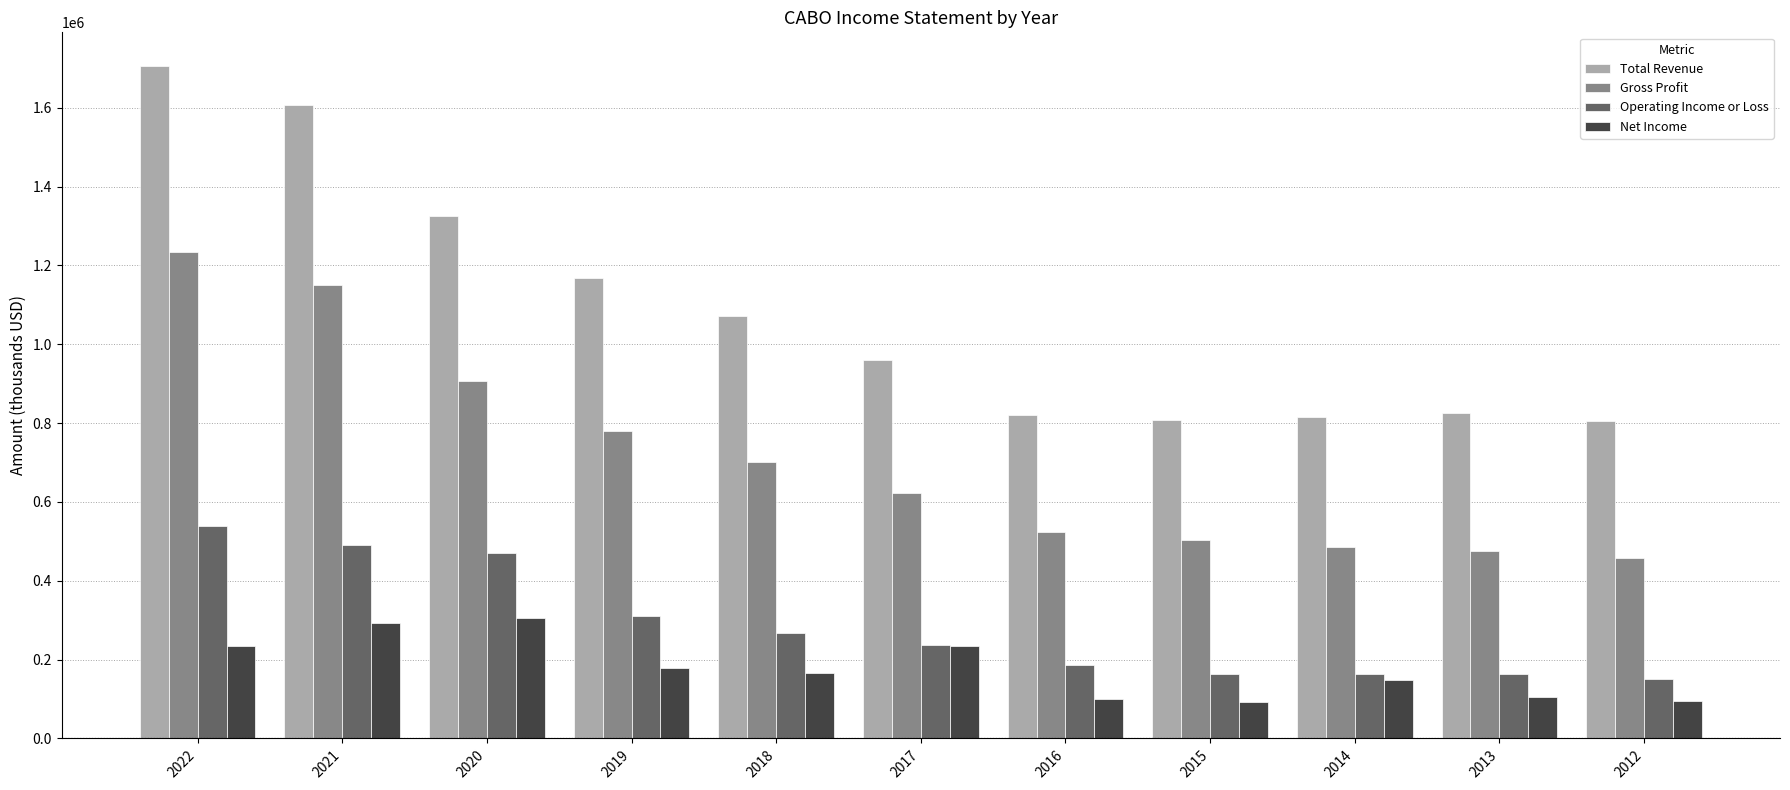

The value of Operating Income or Loss at 2013 is 164400. True or false?

True